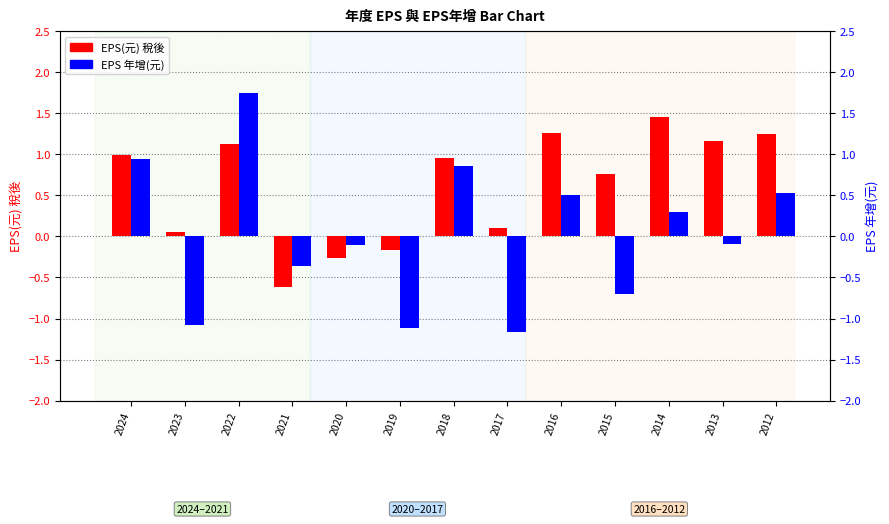

At which category does the chart reach its minimum across all series?

2017